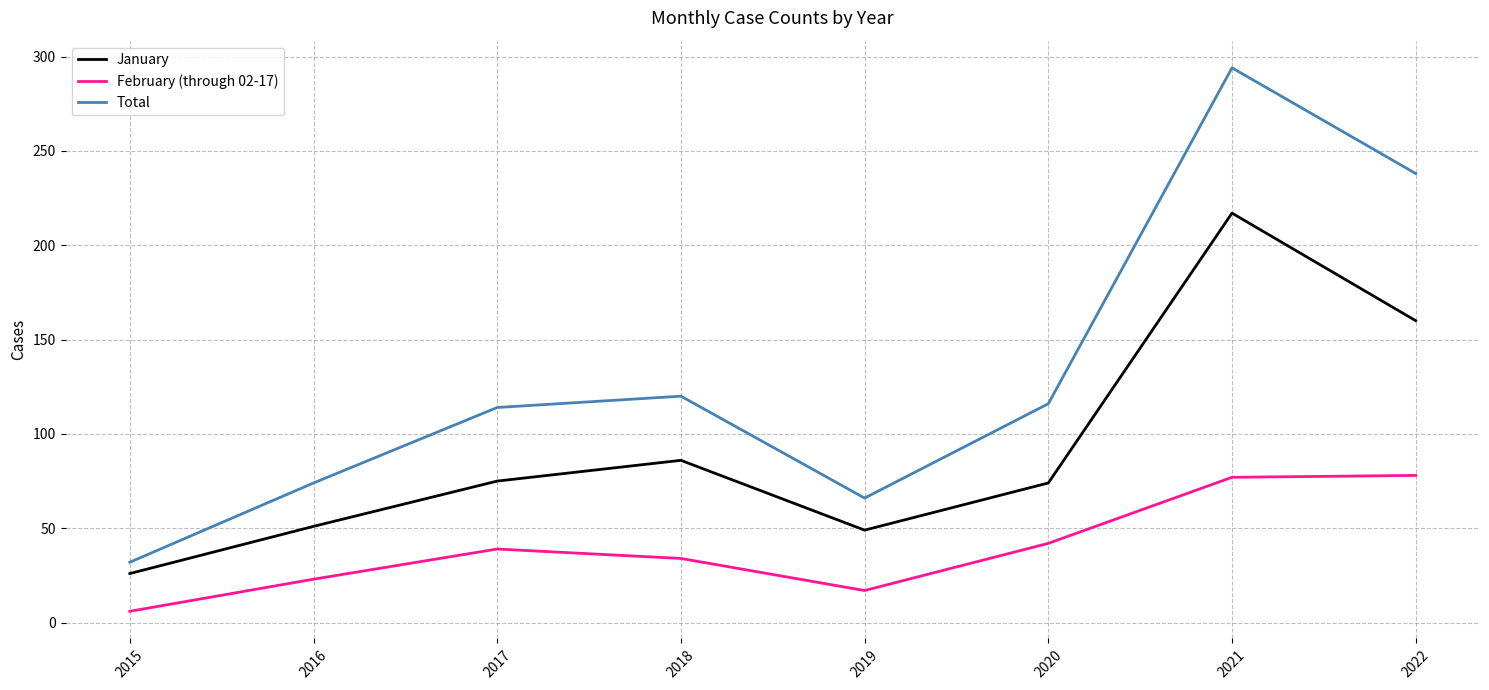

What are all the series names shown in the legend?

January, February (through 02-17), Total